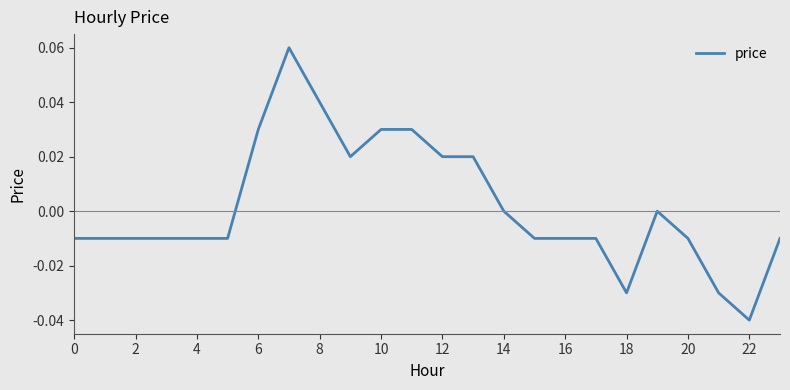

How many distinct data groups are displayed?

1